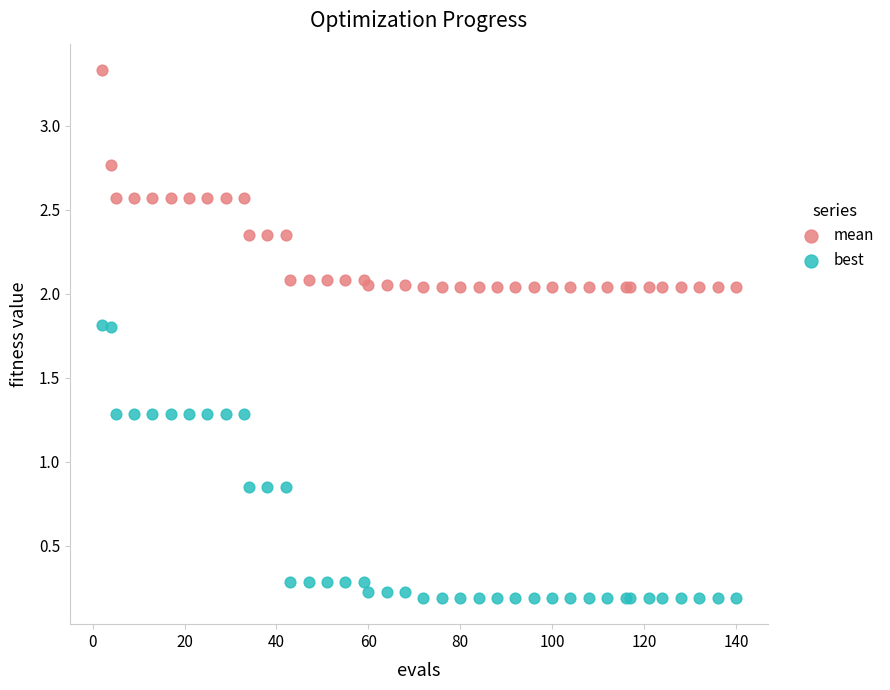

What are all the series names shown in the legend?

mean, best